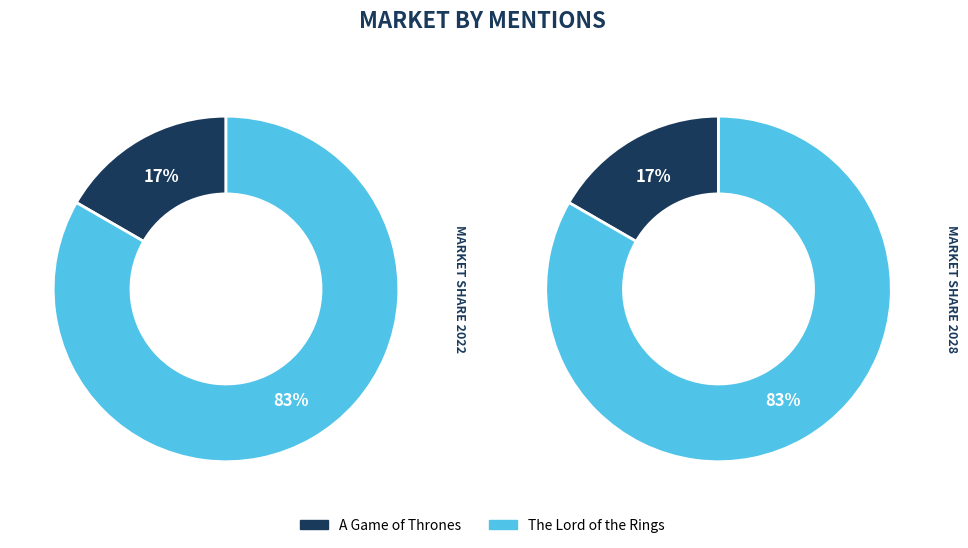

The A Game of Thrones (Song of Ice and Fire) slice represents 17% of the pie. True or false?

True